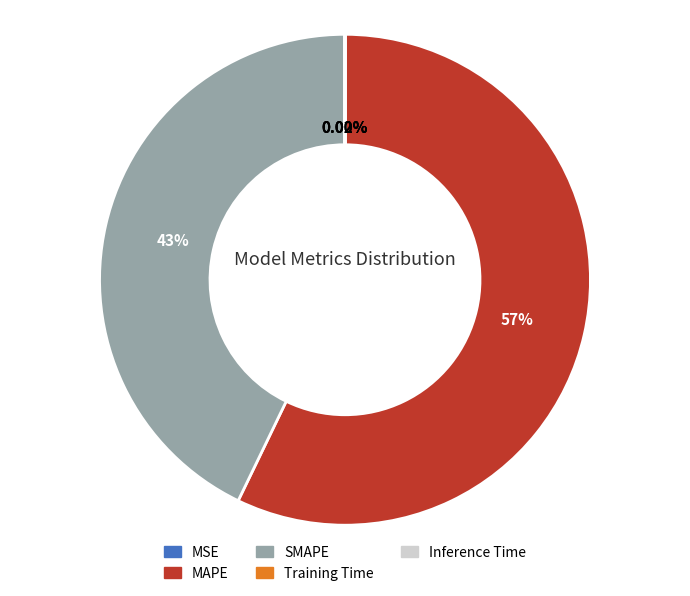

Between SMAPE and MAPE, which is larger?

MAPE